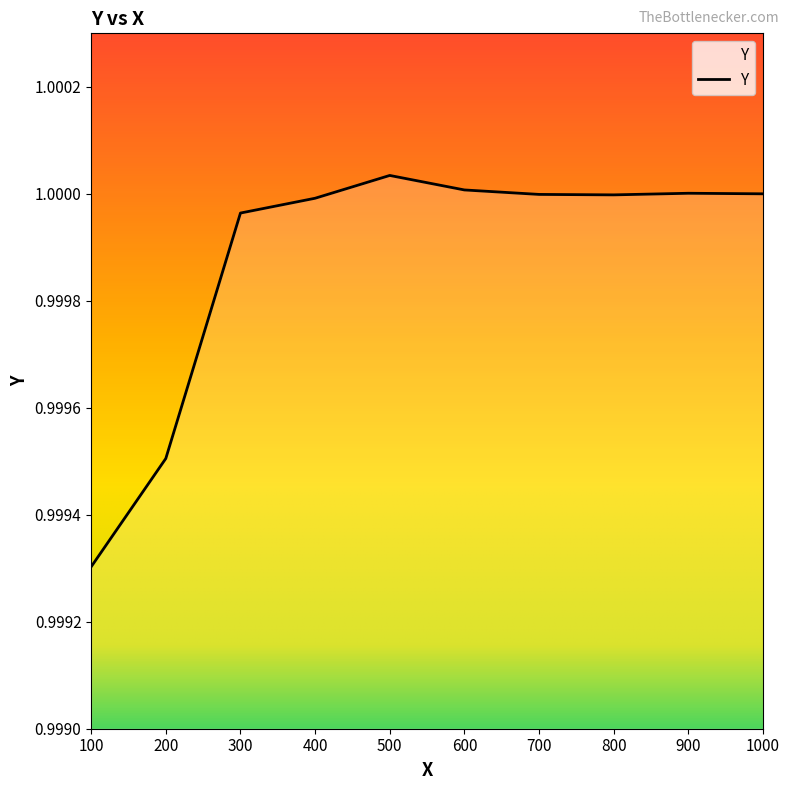

What value does the data have at 500?

1.0